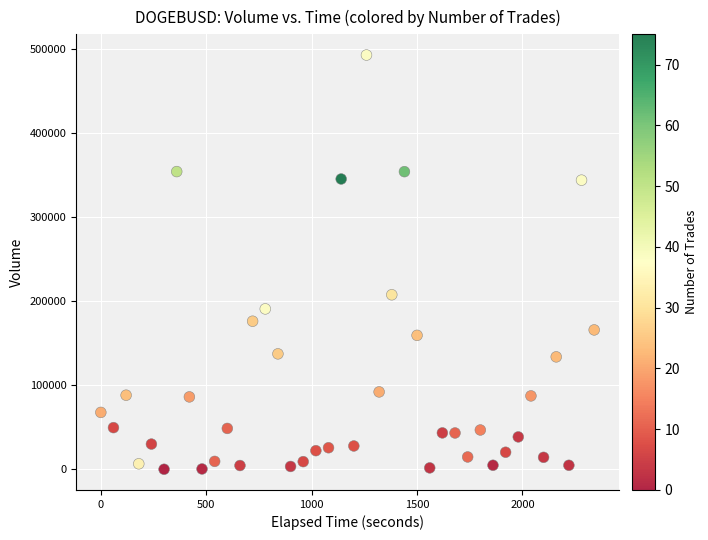

What is the range of Y values (max minus min)?

493071